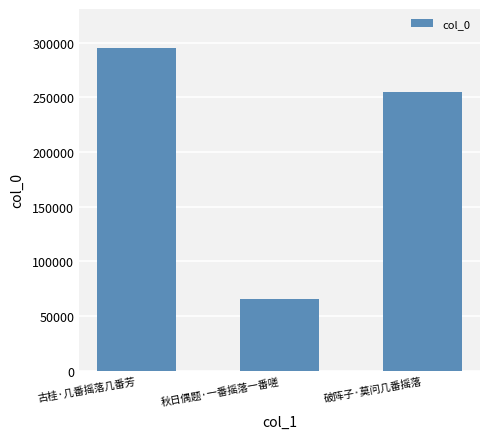

Reading right to left, transcribe all the data shown in this chart.

254527	65853	295304